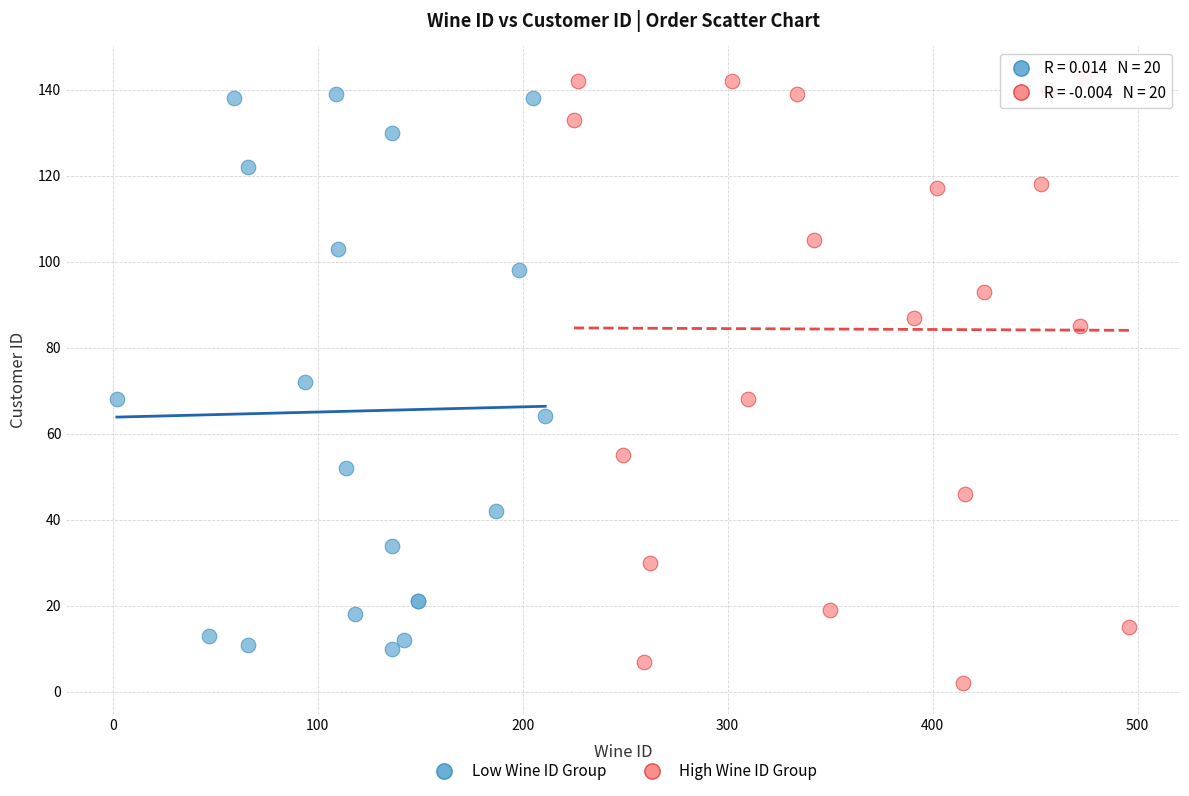

Which series reaches the minimum Y coordinate?

High Wine ID Group